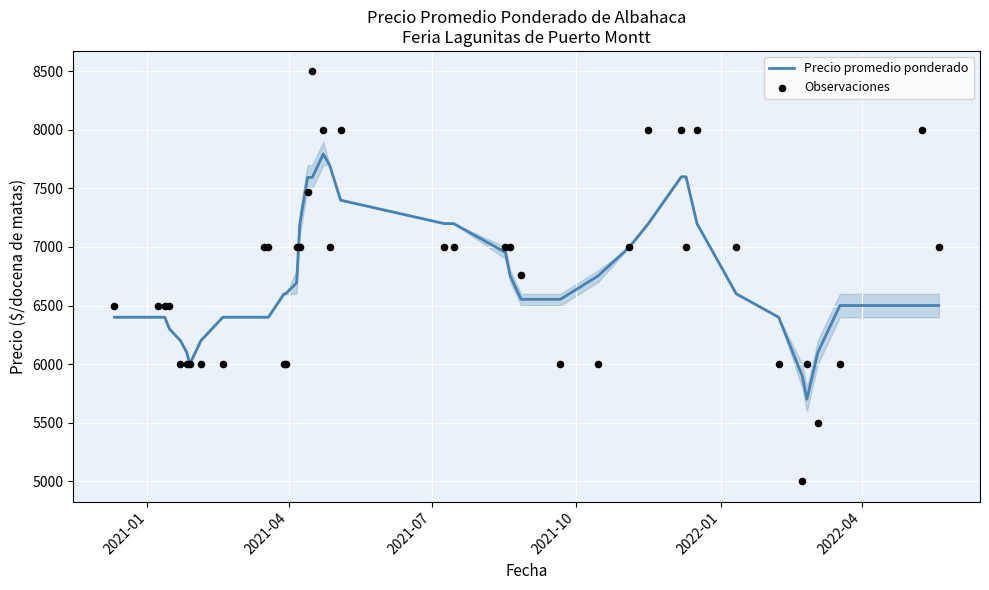

Which series reaches the maximum Y coordinate?

Observaciones